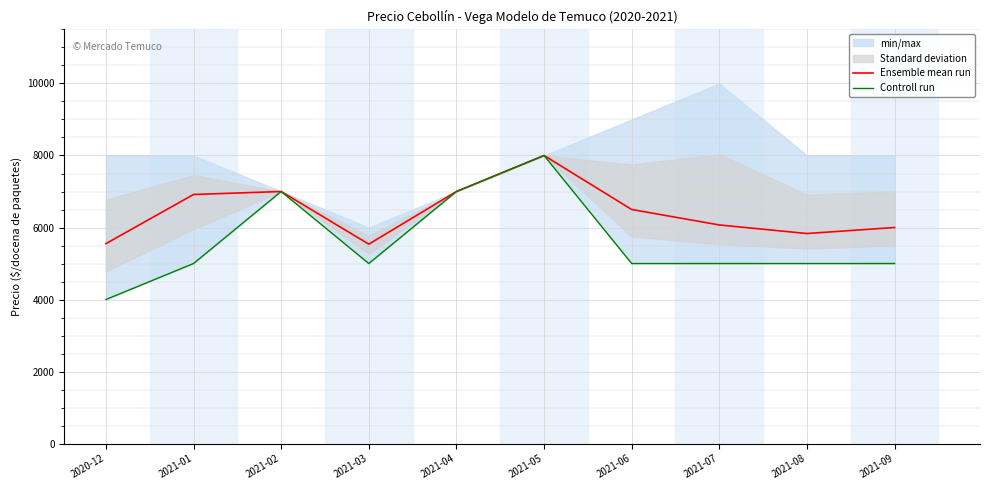

At 2021-05, list the series in order from smallest to largest.

Ensemble mean run, Controll run